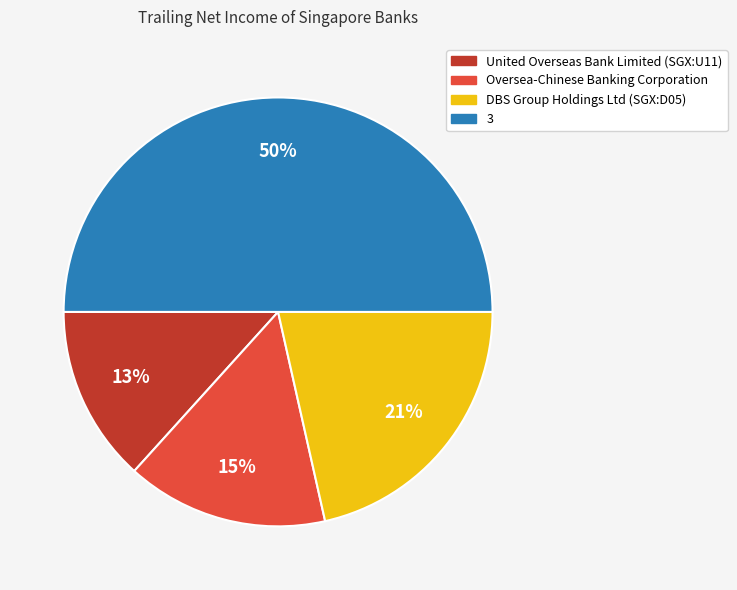

Which category has the smallest portion of the pie?

United Overseas Bank Limited (SGX:U11)